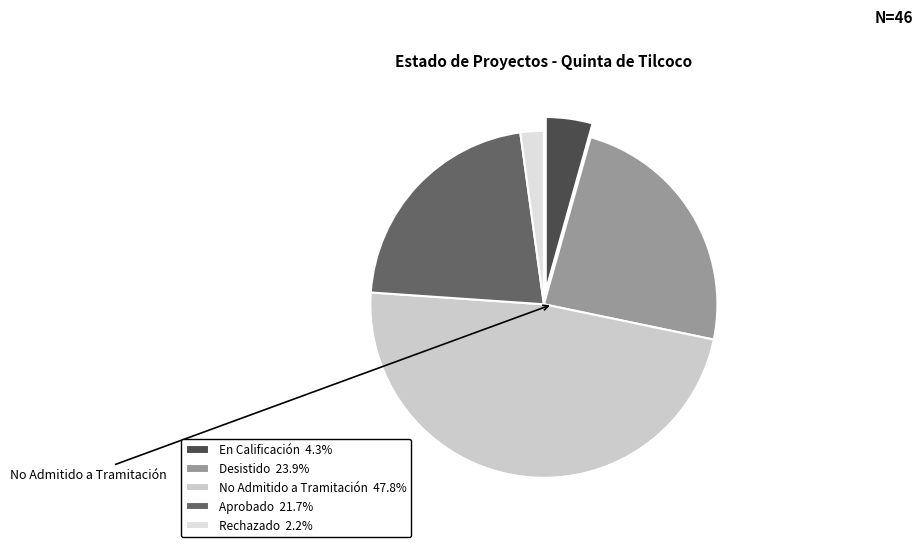

Which has a higher value, Aprobado or No Admitido a Tramitación?

No Admitido a Tramitación